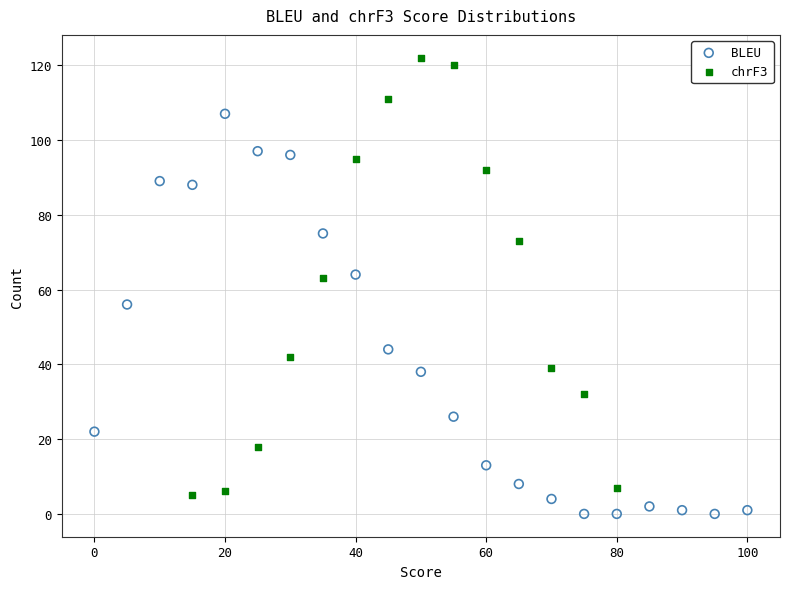

Which series reaches the maximum Y coordinate?

chrF3